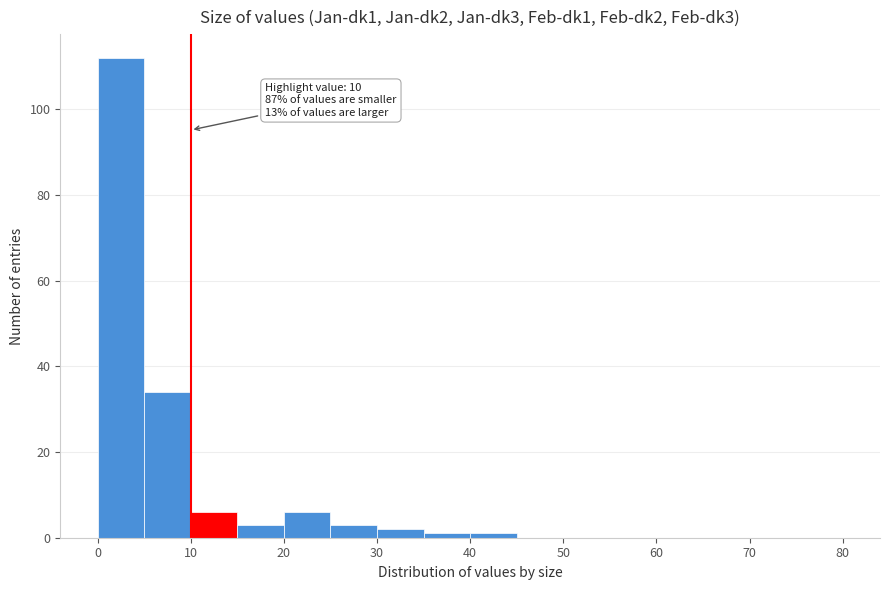

Which range on the x-axis has the tallest bar?

0 to 5